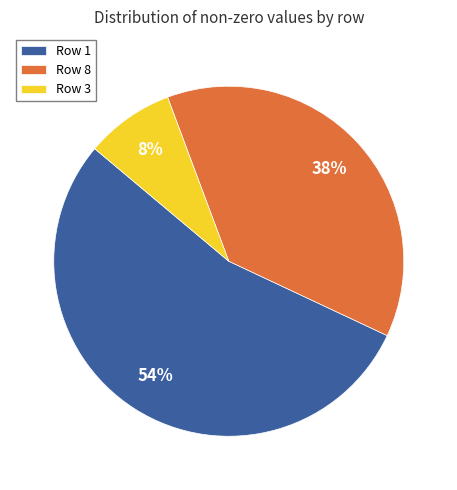

How many slices are in this pie chart?

3